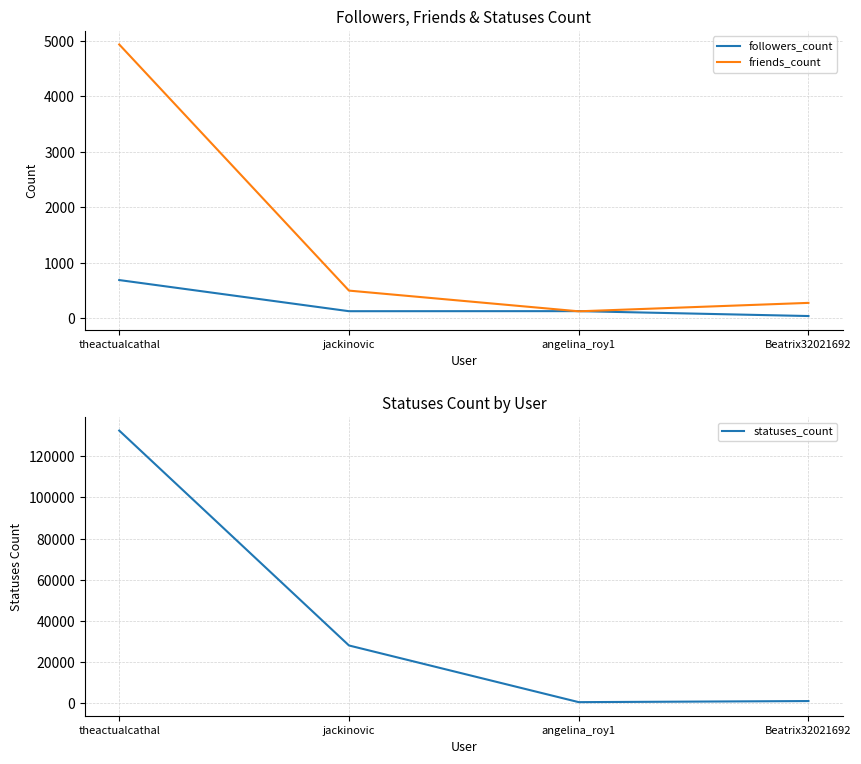

Reading right to left, transcribe all the data shown in this chart.

followers_count: 44	132	131	692
friends_count: 281	129	502	4936
statuses_count: 852	322	27924	132594